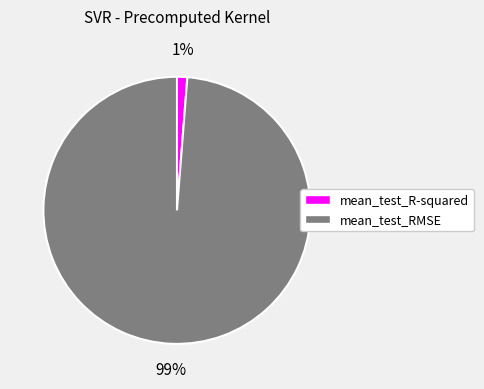

Combined, do mean_test_R-squared and mean_test_RMSE account for over 50%?

Yes